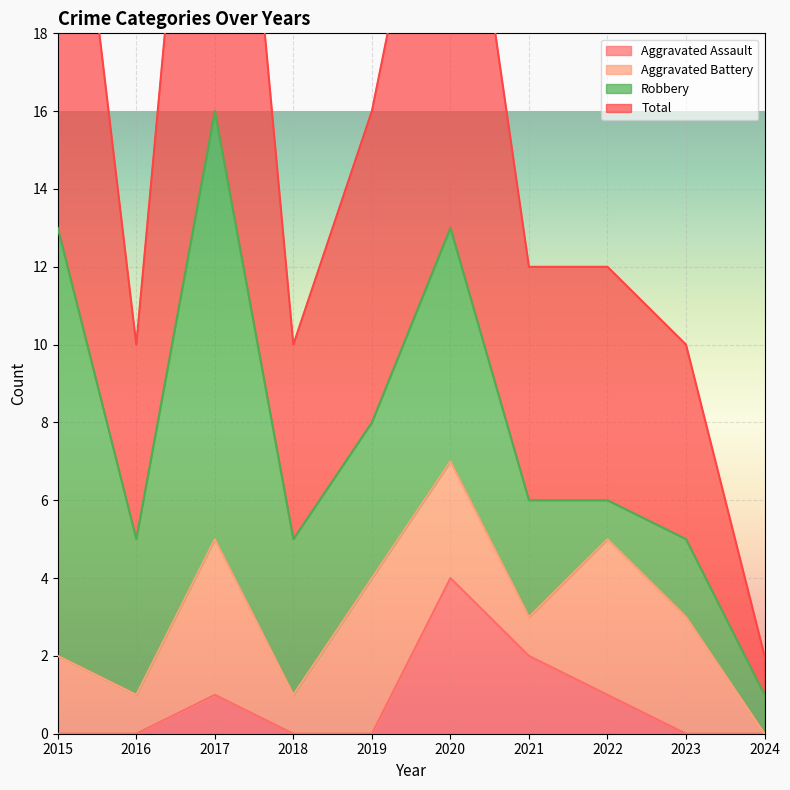

Where is the first local minimum for Total?

2016